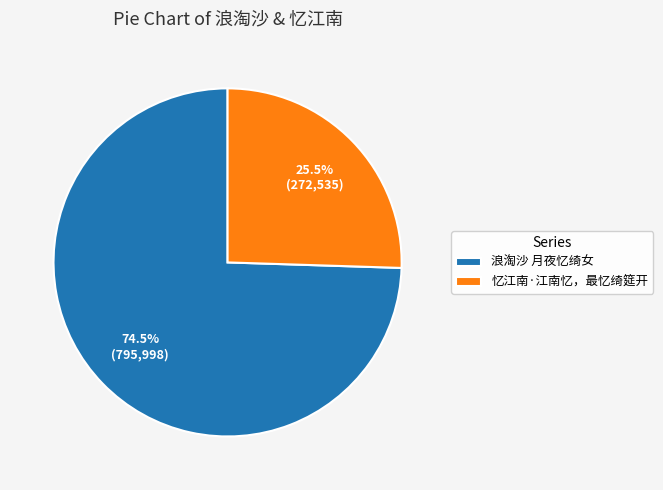

Which slice is the smallest?

忆江南·江南忆，最忆绮筵开